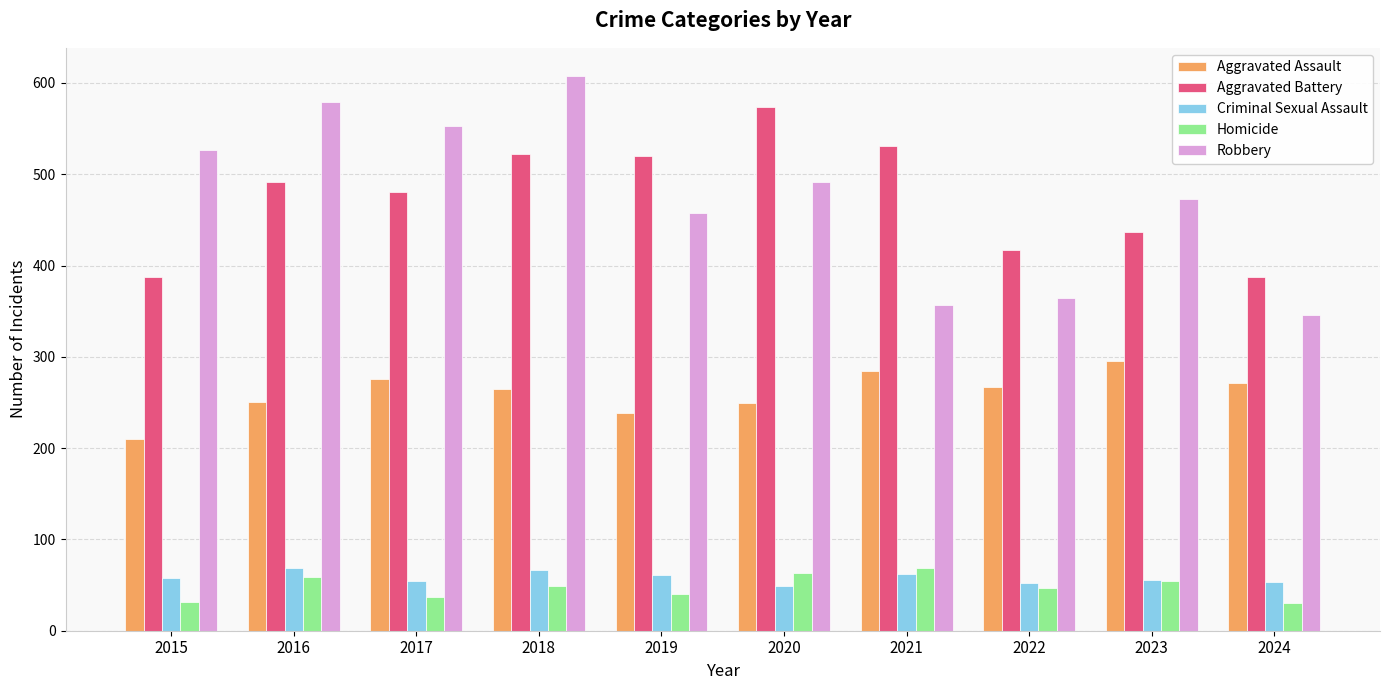

At 2018, list the series in order from smallest to largest.

Homicide, Criminal Sexual Assault, Aggravated Assault, Aggravated Battery, Robbery